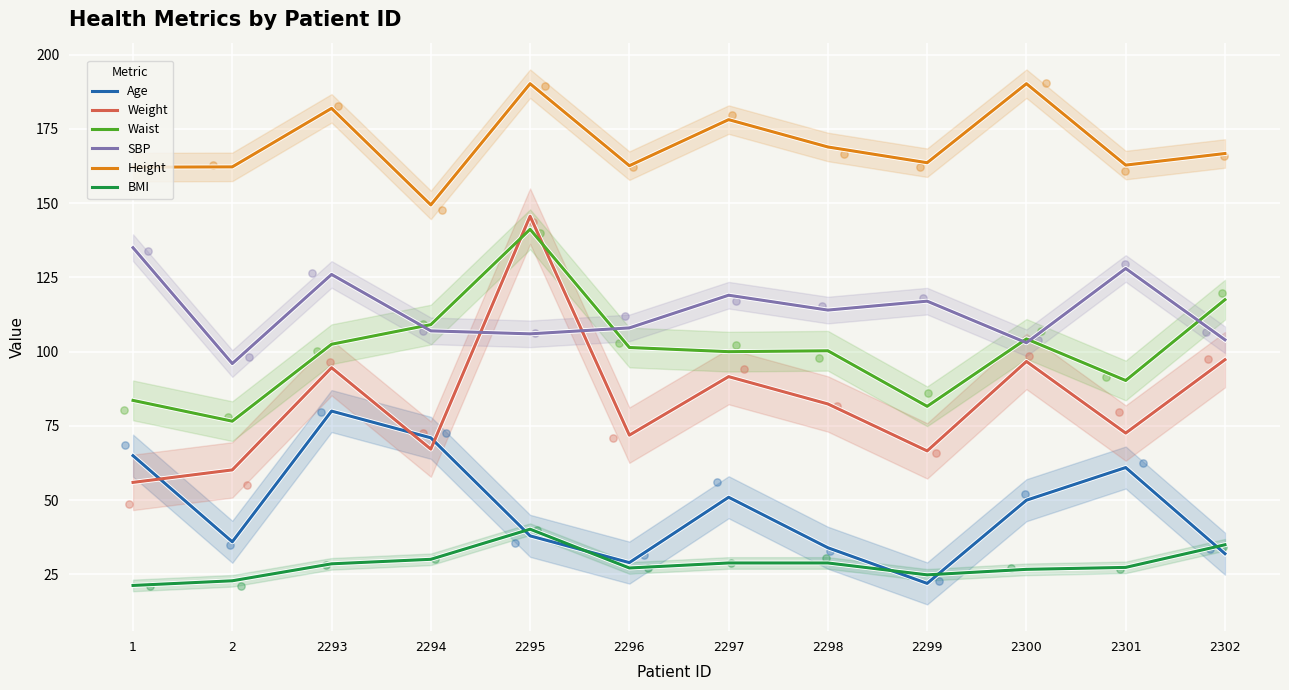

What are all the series names shown in the legend?

Age, Weight, Waist, SBP, Height, BMI